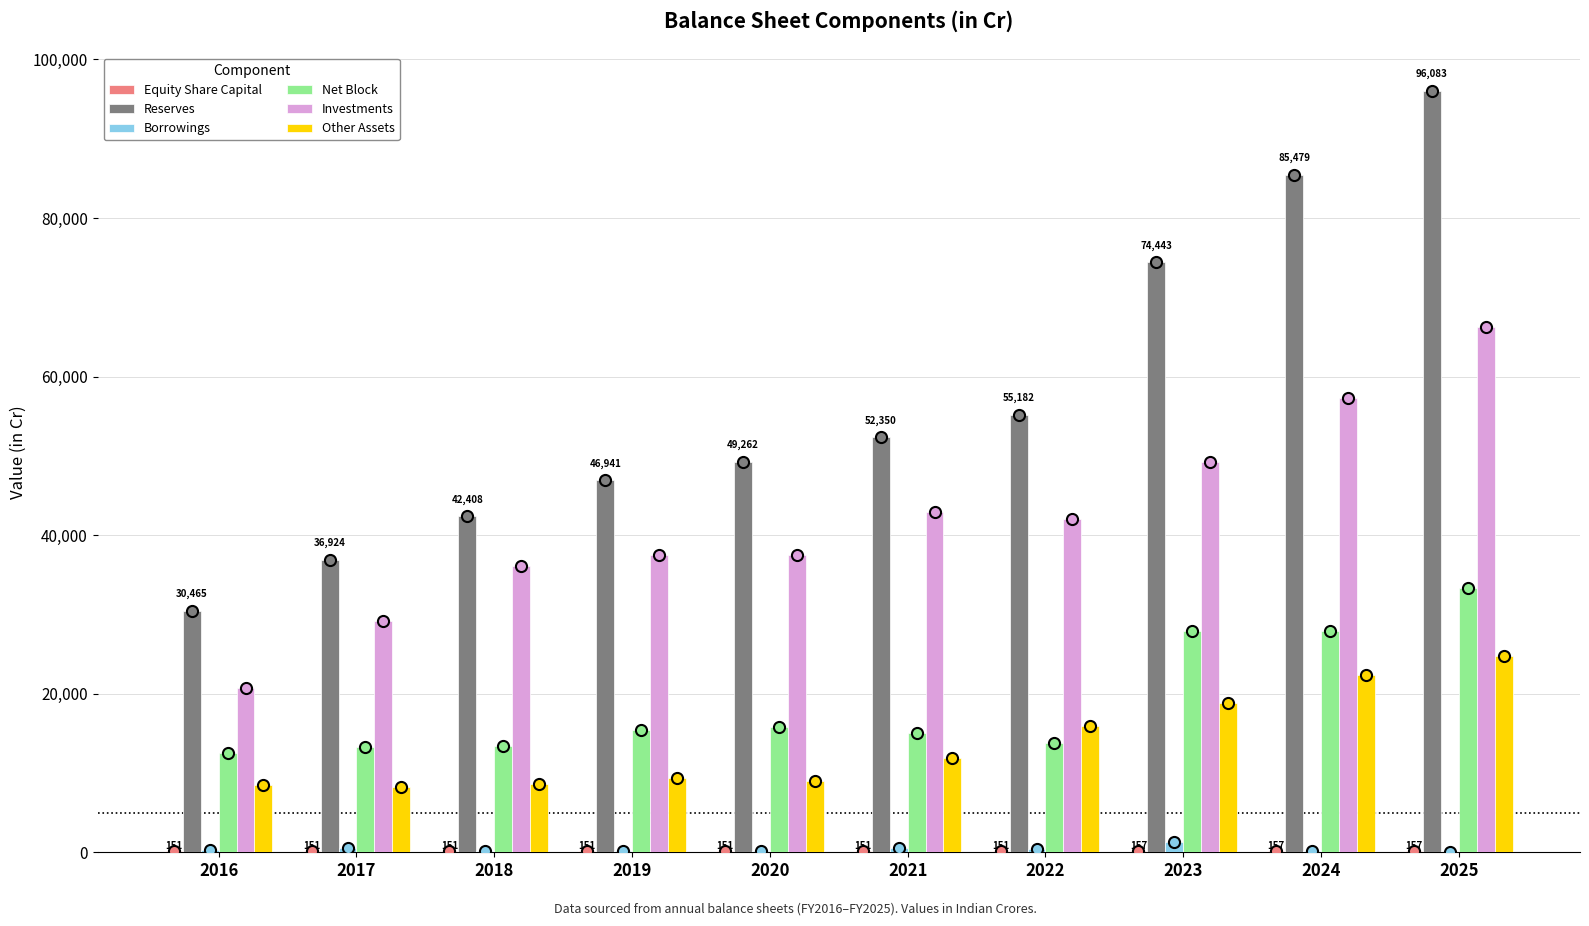

Read the Reserves value at 2023.

74443.0